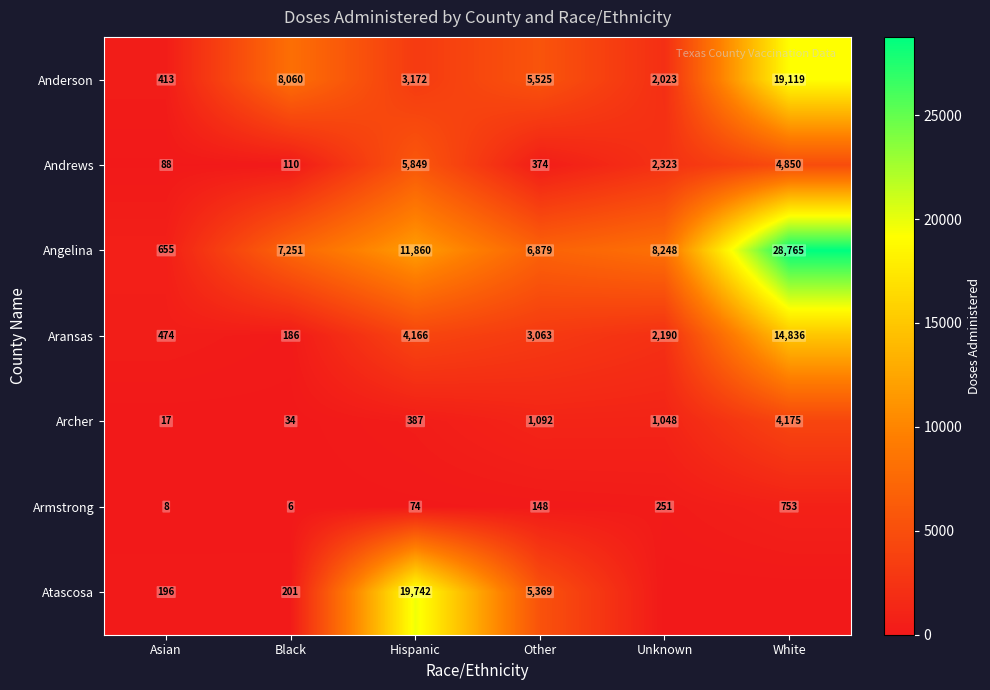

What is the total value across all series at Black?

15848